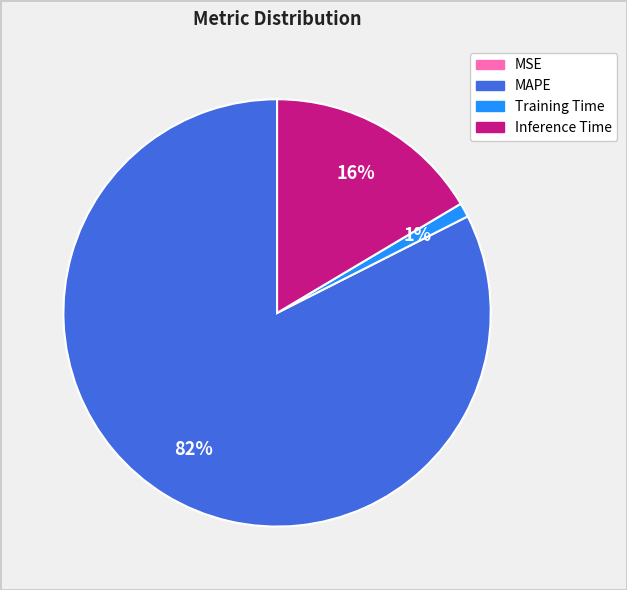

Which category has the biggest portion of the pie?

MAPE